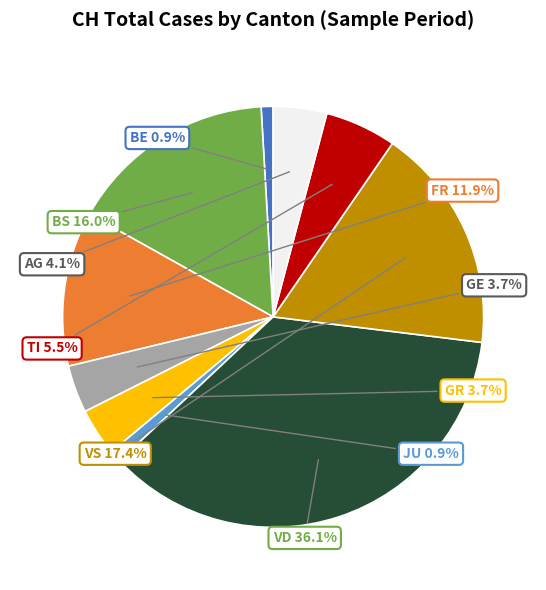

How many slices are in this pie chart?

10